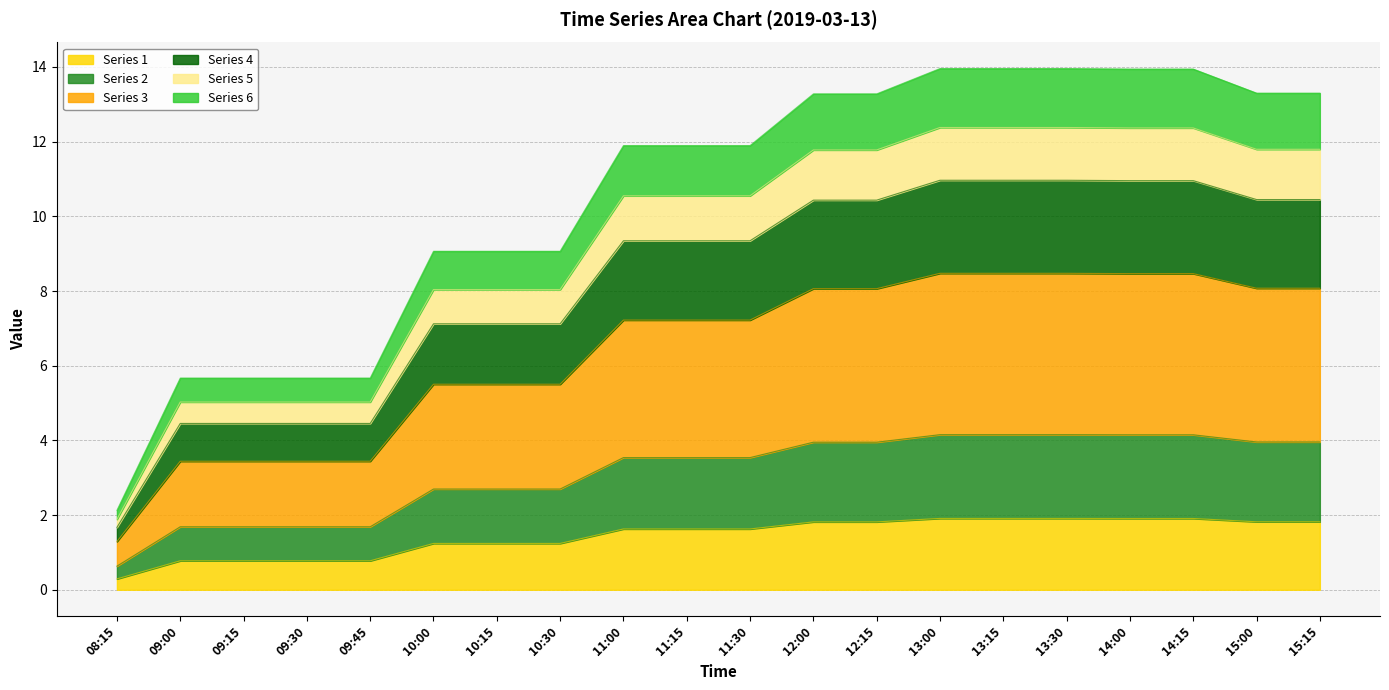

Reading left to right, extract all data points from this chart.

1: 0.3	0.8	0.8	0.8	0.8	1.2	1.2	1.2	1.6	1.6	1.6	1.8	1.8	1.9	1.9	1.9	1.9	1.9	1.8	1.8
2: 0.6	1.7	1.7	1.7	1.7	2.7	2.7	2.7	3.5	3.5	3.5	4.0	4.0	4.2	4.2	4.2	4.2	4.2	4.0	4.0
3: 1.3	3.4	3.4	3.4	3.4	5.5	5.5	5.5	7.2	7.2	7.2	8.1	8.1	8.5	8.5	8.5	8.5	8.5	8.1	8.1
4: 1.7	4.5	4.5	4.5	4.5	7.1	7.1	7.1	9.3	9.3	9.3	10.4	10.4	11.0	11.0	11.0	11.0	11.0	10.5	10.5
5: 1.9	5.0	5.0	5.0	5.0	8.0	8.0	8.0	10.6	10.6	10.6	11.8	11.8	12.4	12.4	12.4	12.4	12.4	11.8	11.8
6: 2.1	5.7	5.7	5.7	5.7	9.1	9.1	9.1	11.9	11.9	11.9	13.3	13.3	14.0	14.0	14.0	13.9	13.9	13.3	13.3